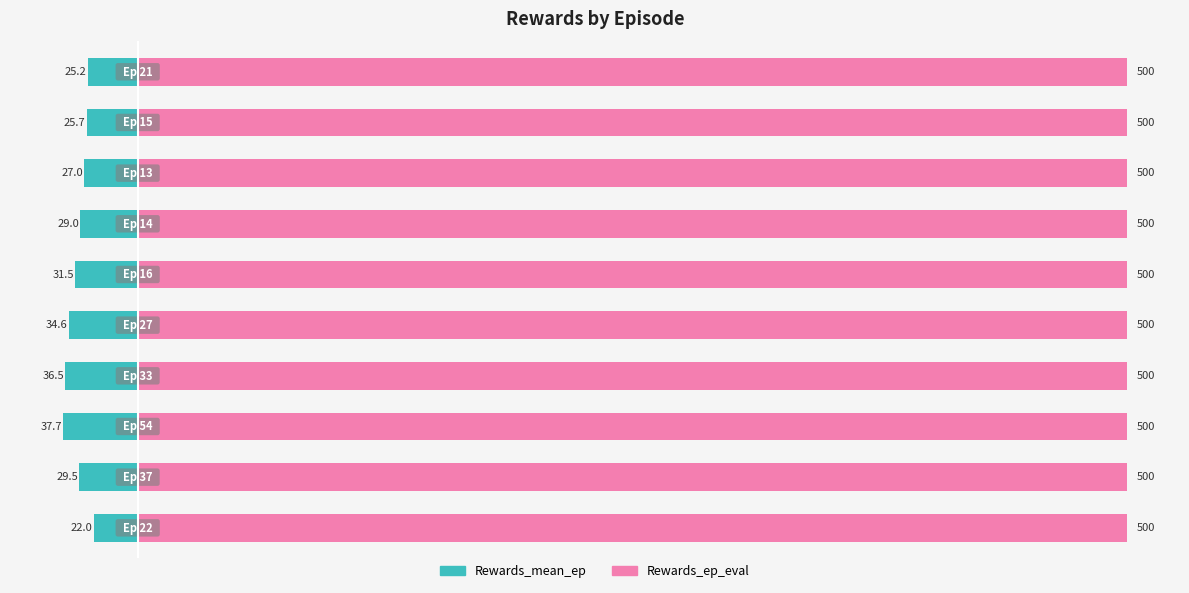

Count the number of data series in this chart.

2